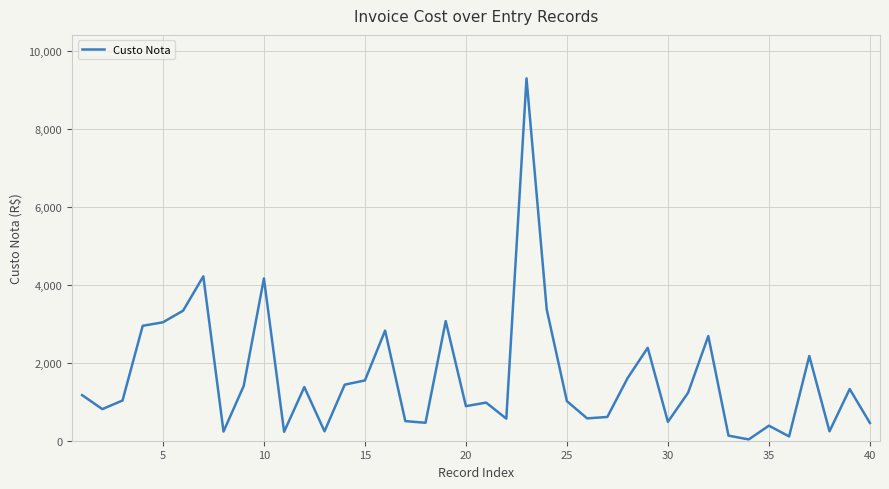

How many lines are shown in the chart?

1